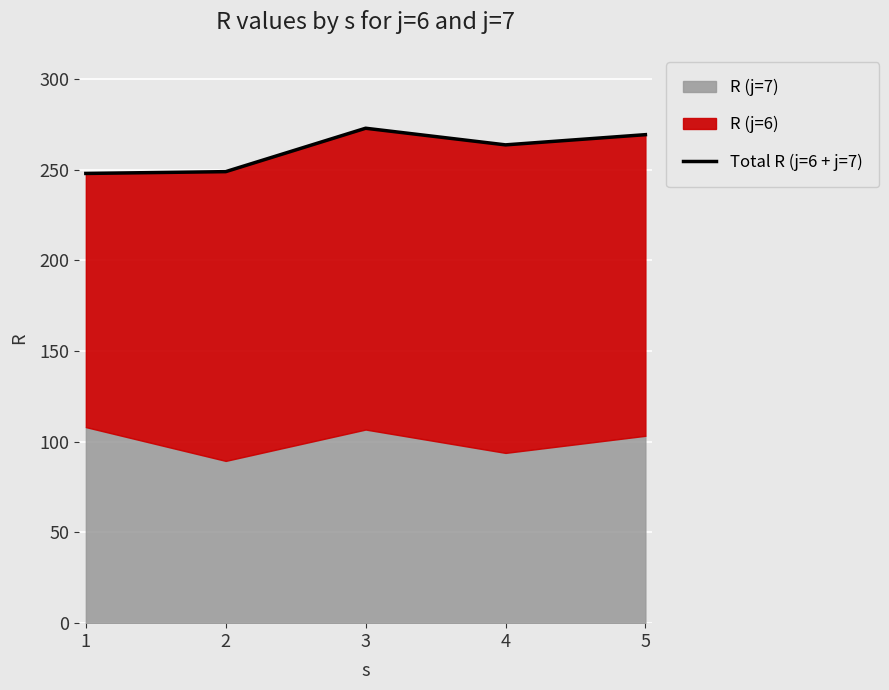

True or false: the data shows 248.8 at 2.

True